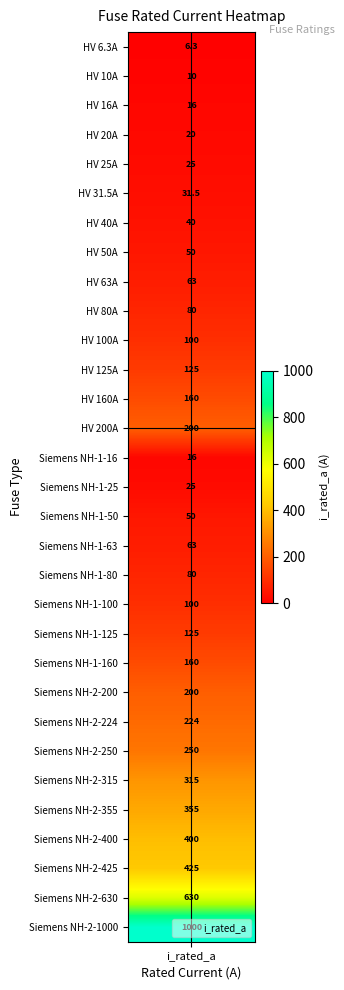

What is the average value?

172.4